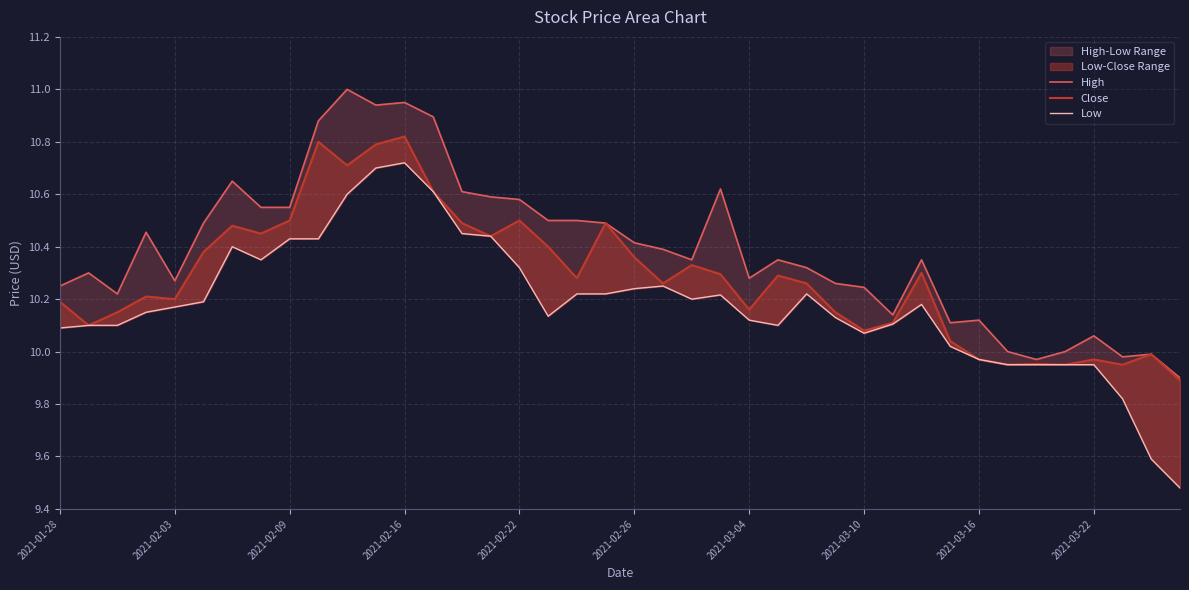

What are all the series names shown in the legend?

High, Close, Low